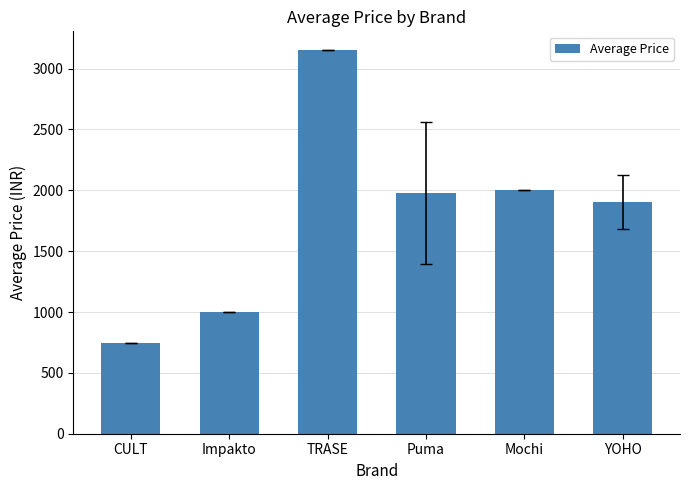

Approximately how many times larger is the value at Mochi compared to Impakto?

2.0